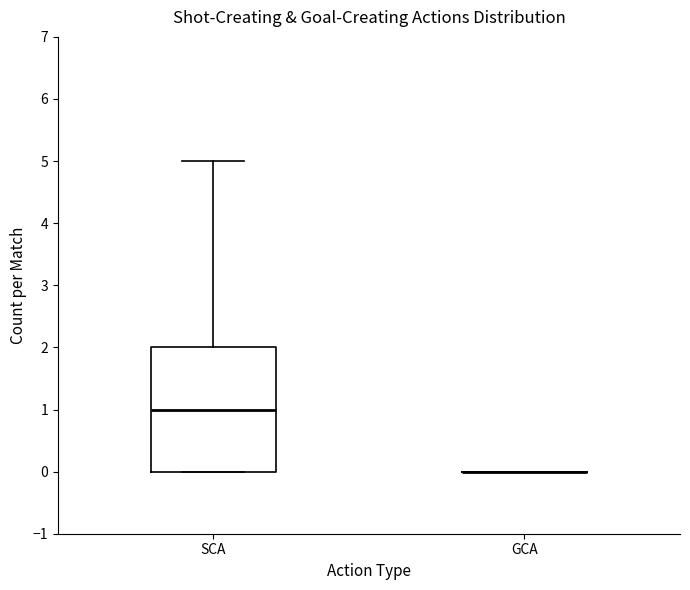

Where is the upper edge of the box for SCA on the y-axis? The values are not printed on the chart, so give them approximately, as read against the axis.

2